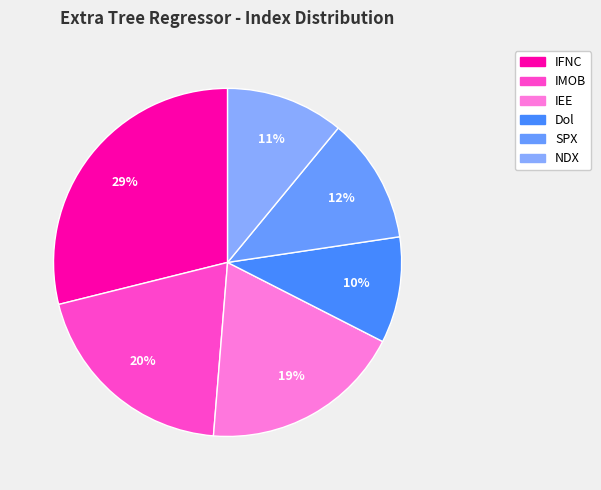

To the nearest percent, what is the average slice percentage?

17%